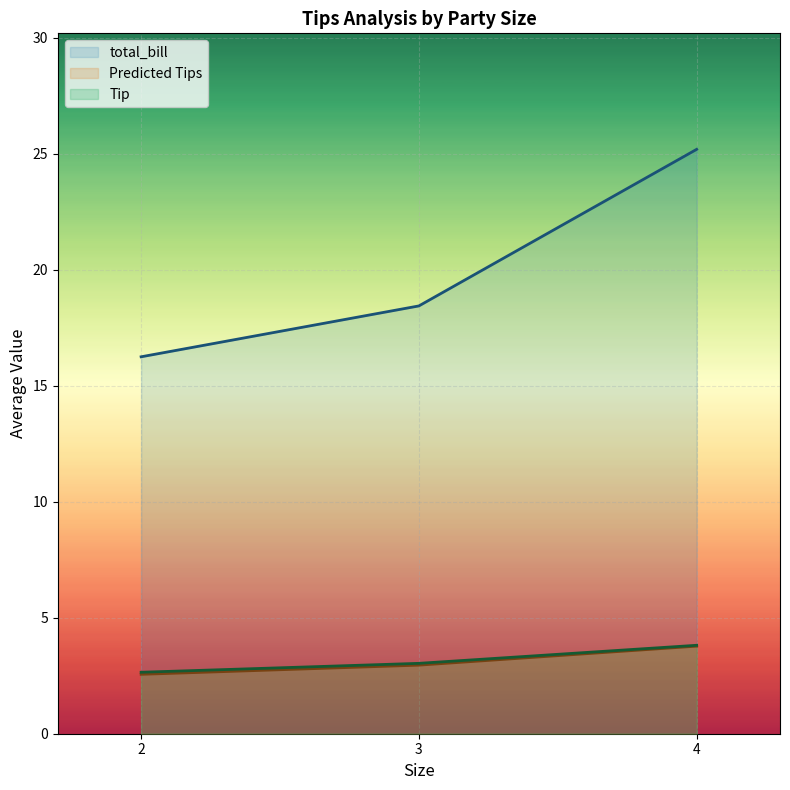

The Predicted Tips series shows 3.5 at 2. True or false?

False